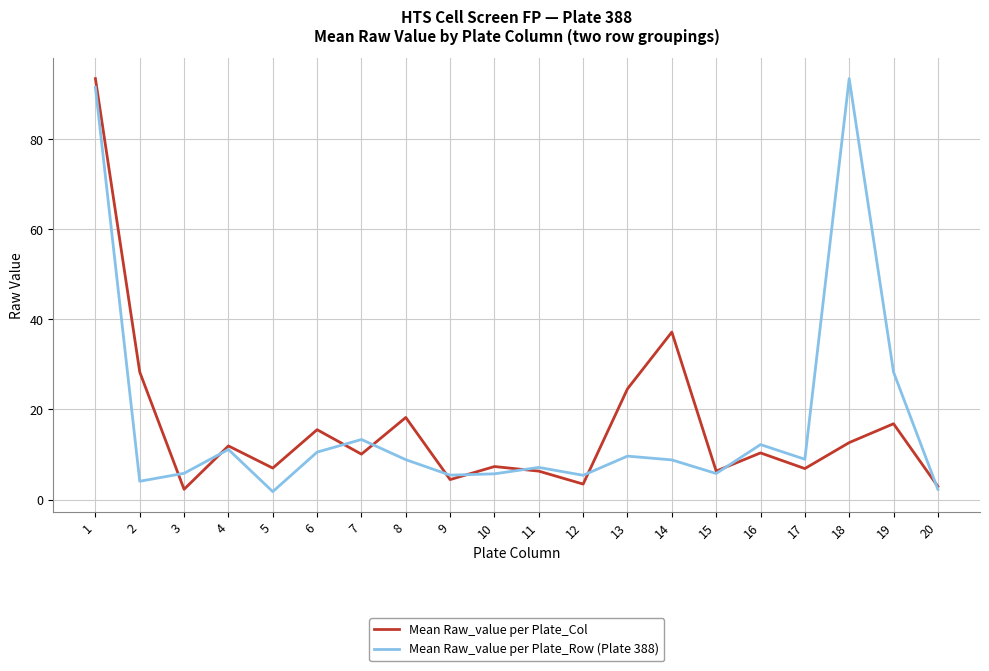

Between 4 and 12, which series saw the biggest shift?

Mean Raw_value per Plate_Col